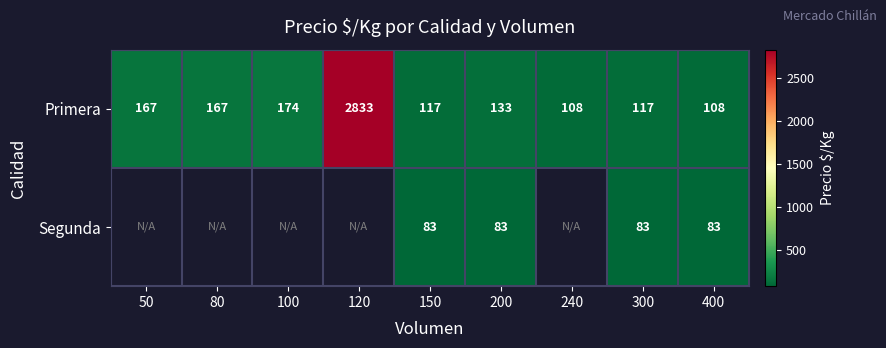

Is the value of Primera at 120 greater than the value of Segunda at 200?

Yes